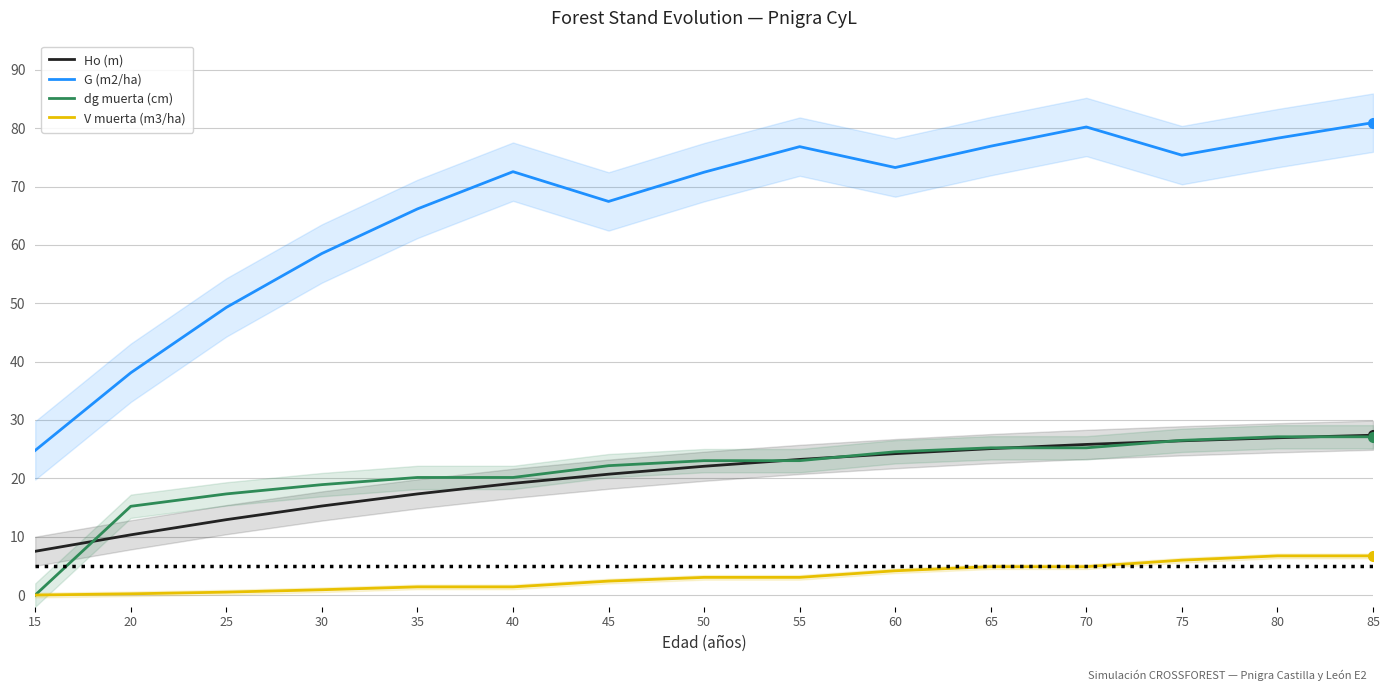

At how many categories does at least one series exceed 75?

6